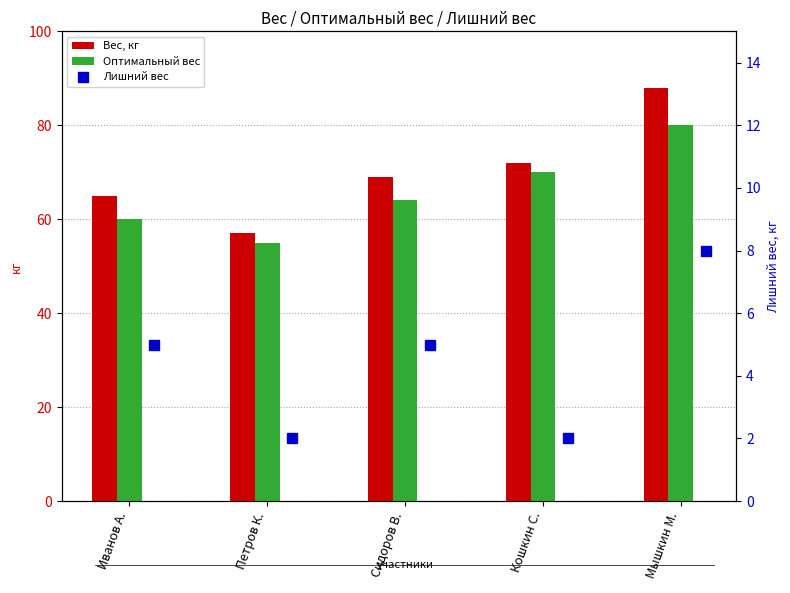

Count the number of categories in the chart.

5